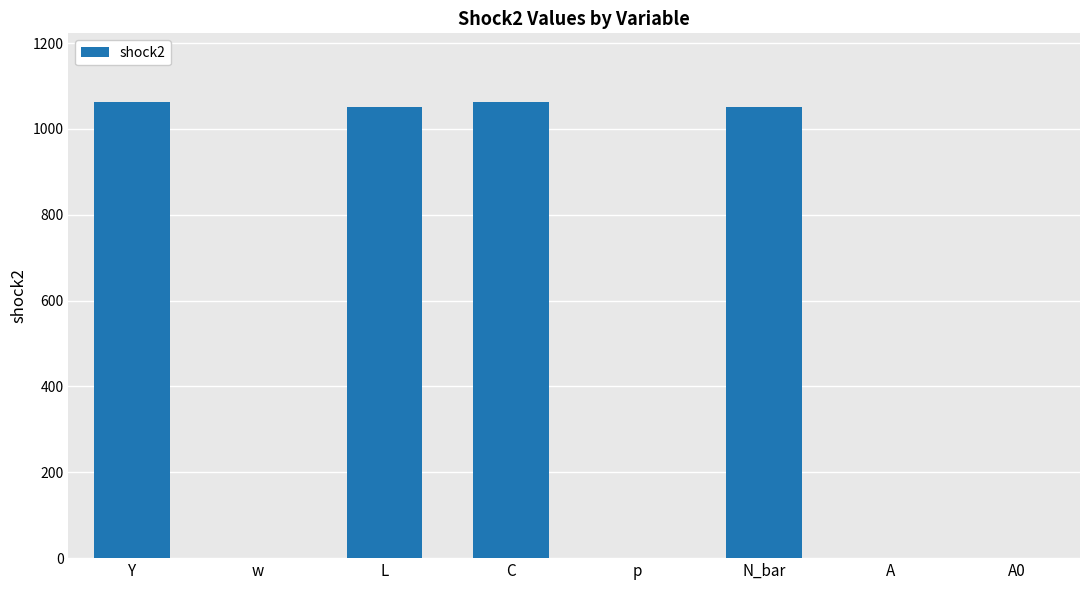

Count the number of categories in the chart.

8